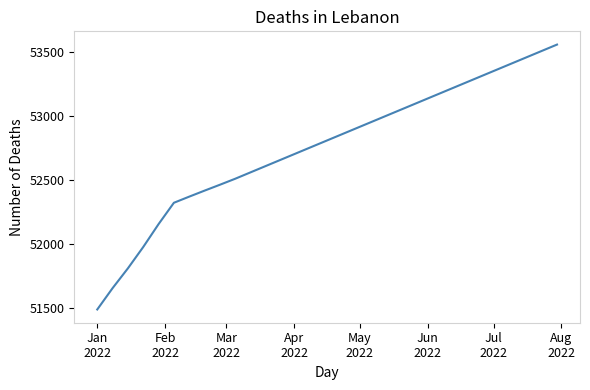

Count the number of categories in the chart.

31